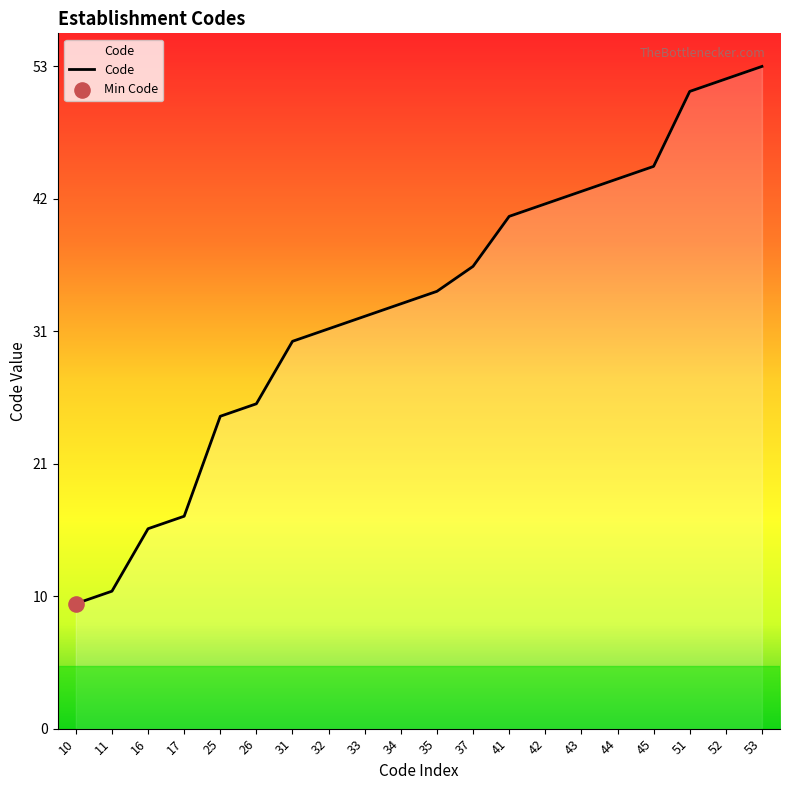

Approximately how many times larger is the value at 31 compared to 34?

0.9